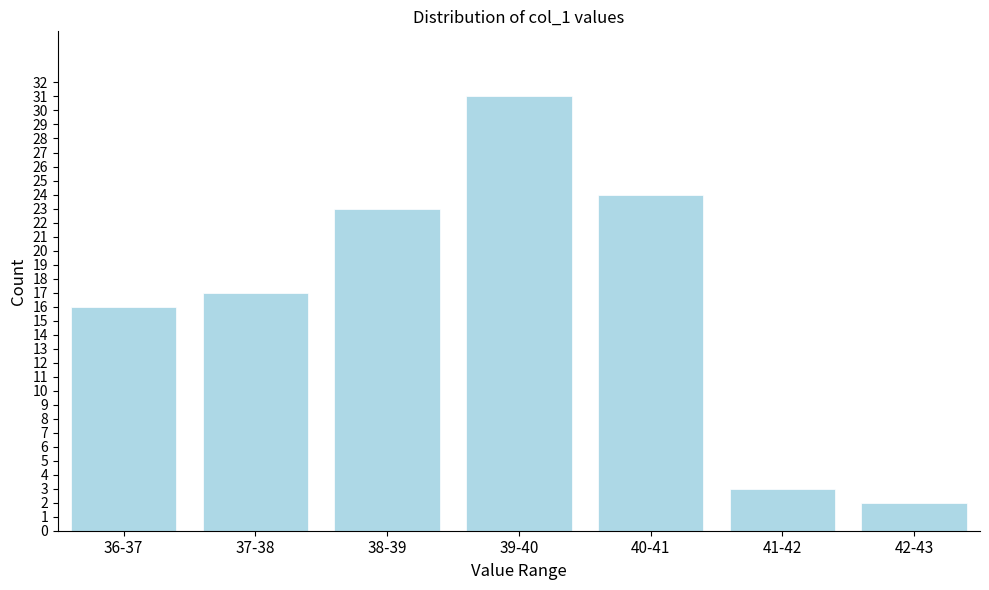

Reading left to right, what are all the values shown in this chart?

16	17	23	31	24	3	2